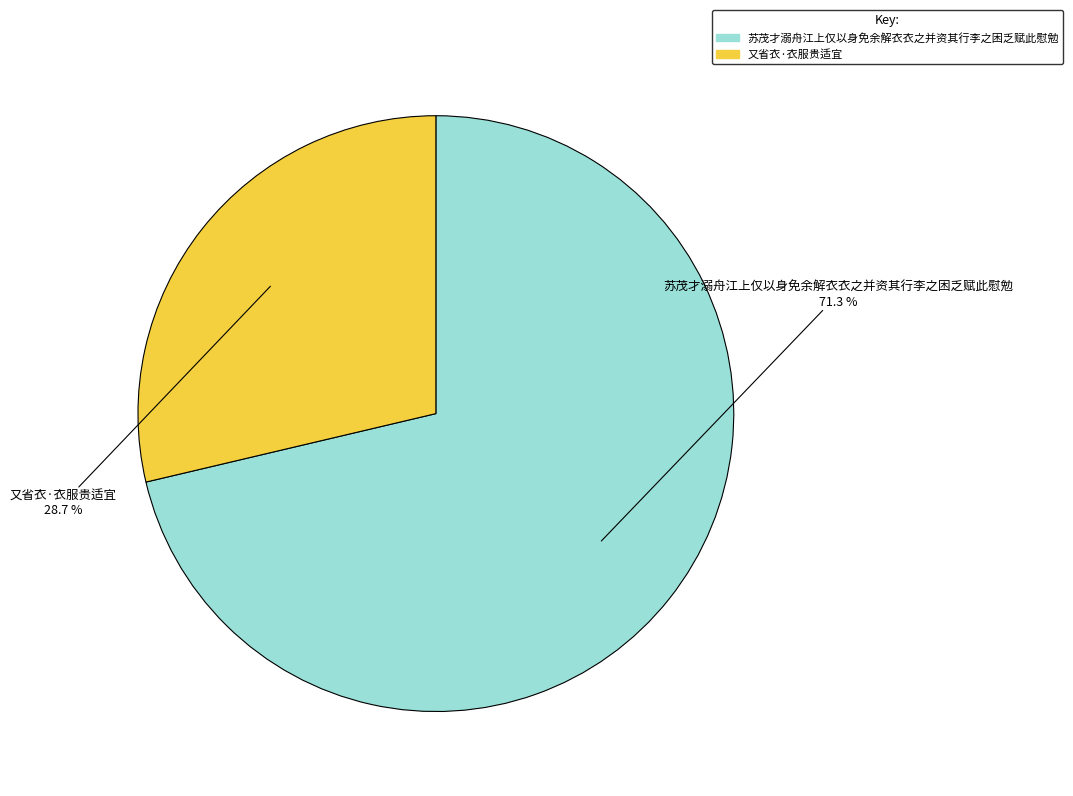

Is 又省衣·衣服贵适宜 the majority of the pie?

No